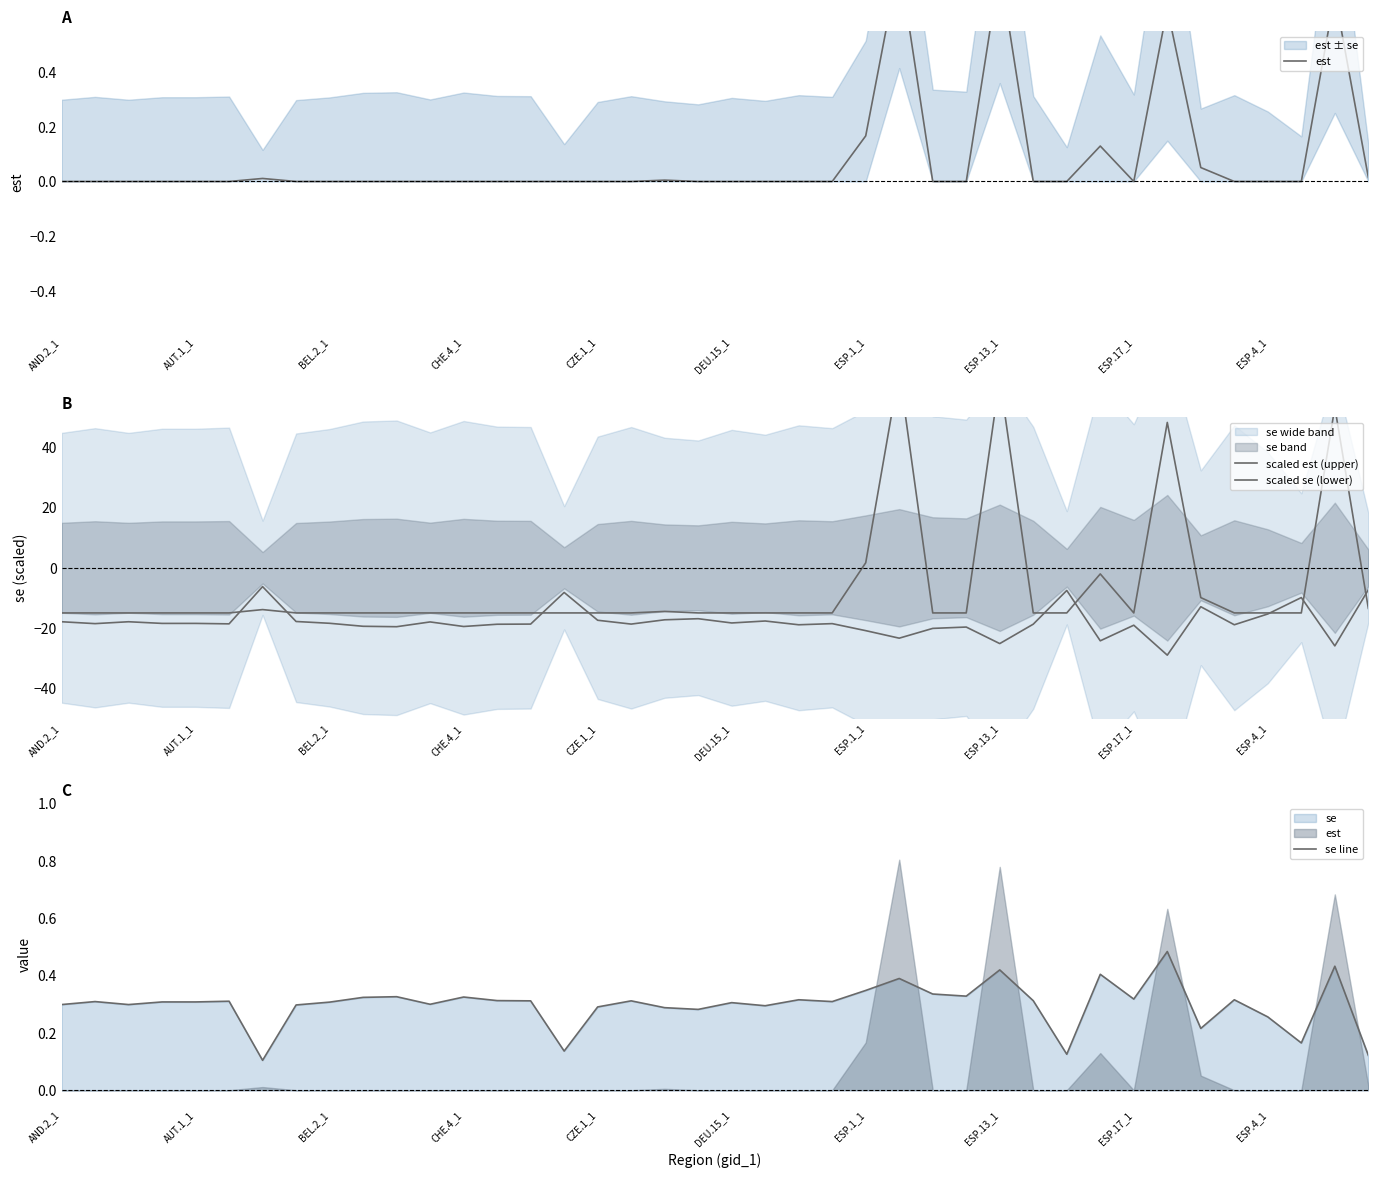

True or false: se line and est intersect in this chart.

True